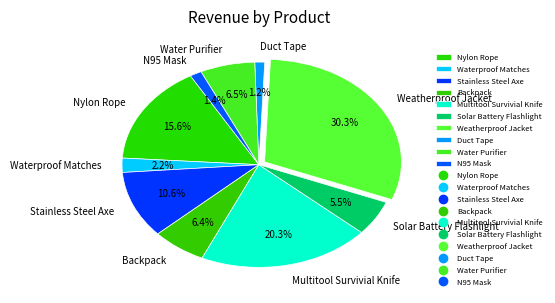

Is there any slice that represents more than half of the pie?

No